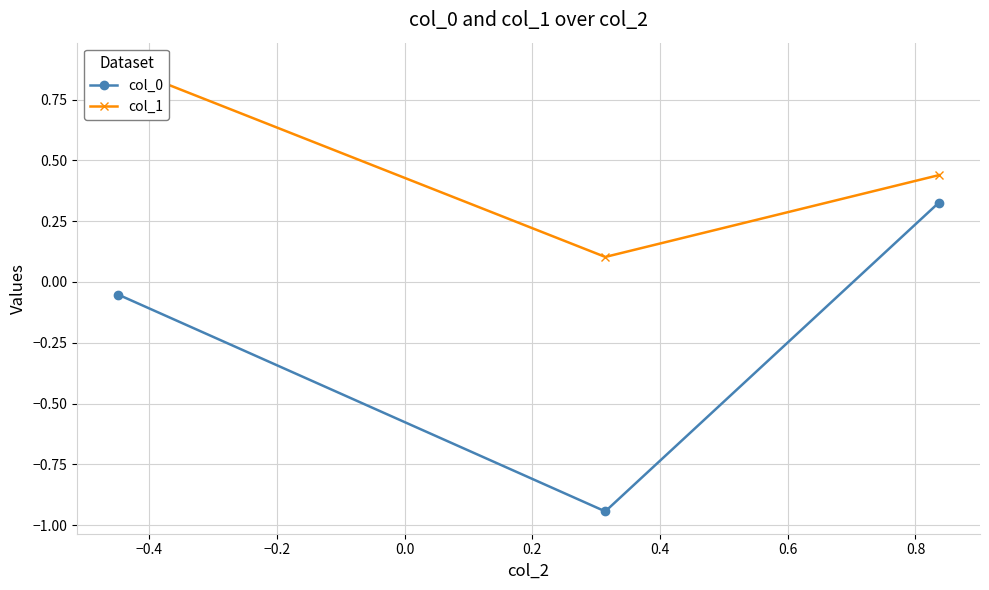

At how many categories does at least one series exceed 0?

3